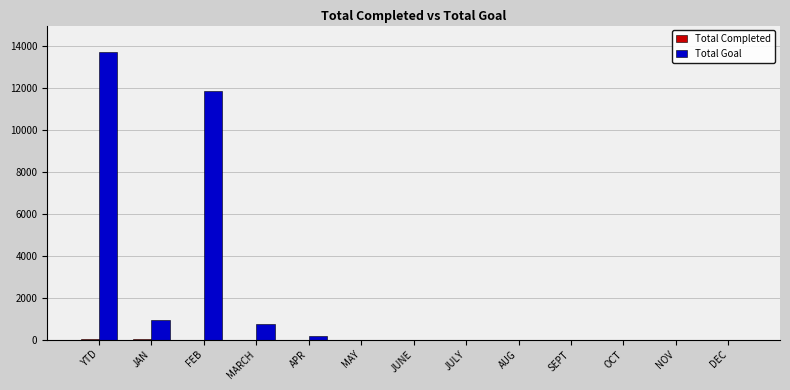

The value of Total Goal at JUNE is -5019. True or false?

False